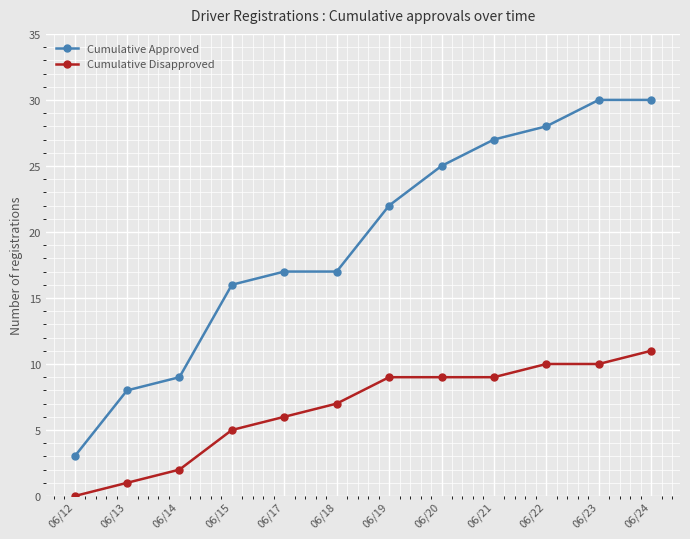

True or false: Cumulative Disapproved and Cumulative Approved intersect in this chart.

False